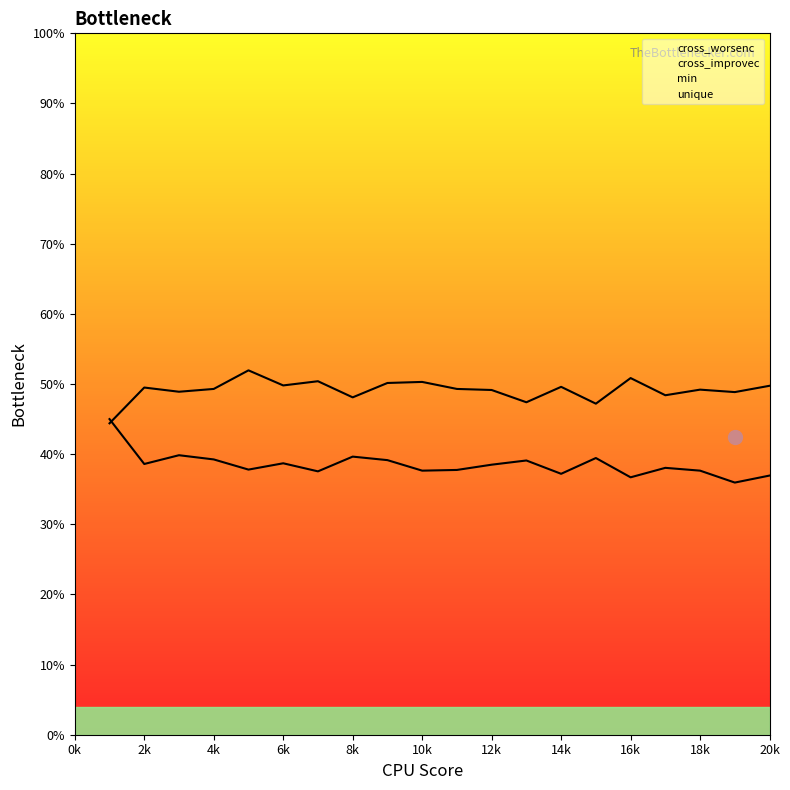

What is the total value across all series at 17?

86.4